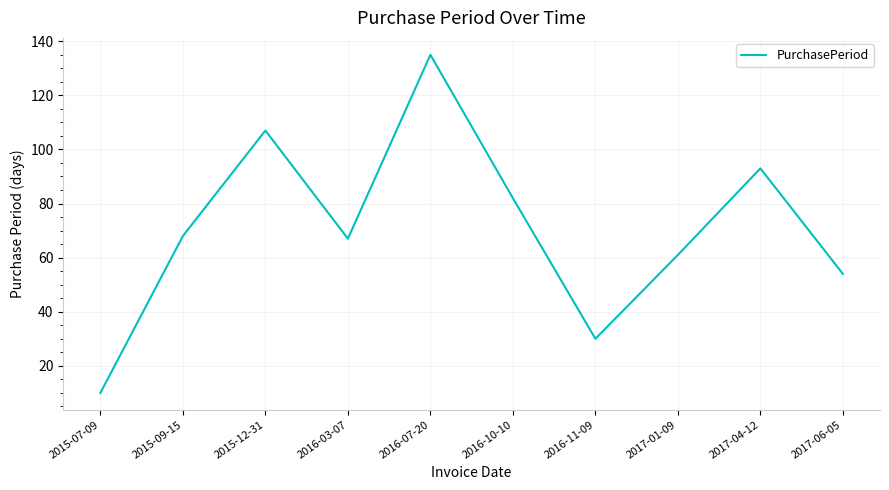

What is the difference between the values at 2015-12-31 and 2017-04-12?

14